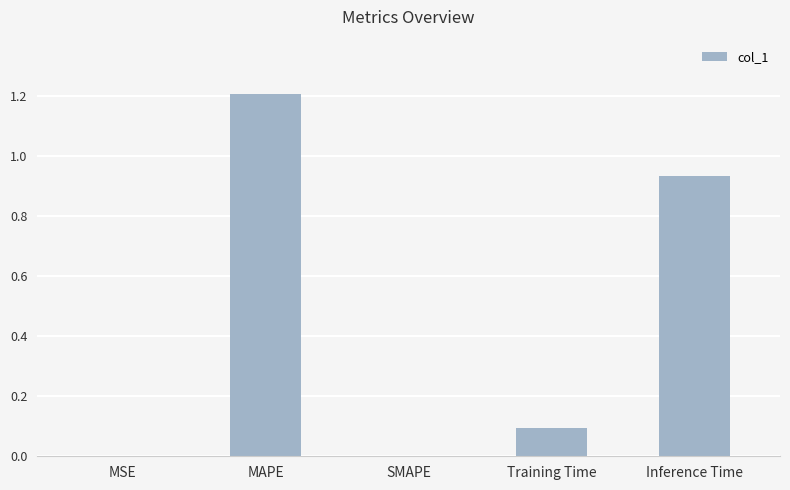

What is the sum of the values at MAPE and Inference Time?

2.1